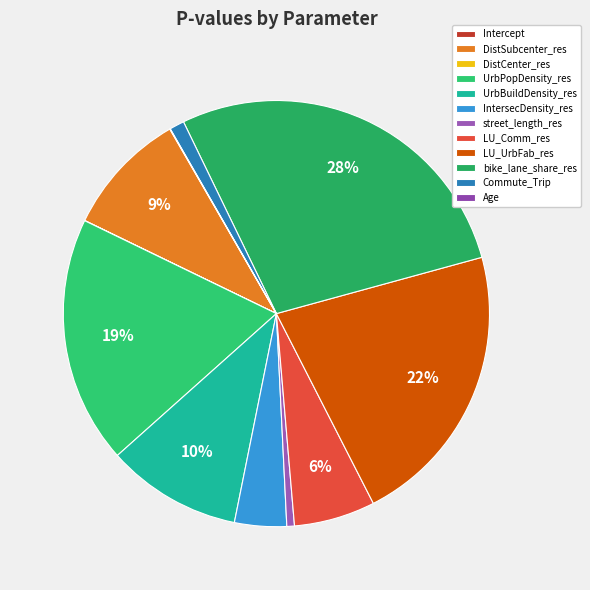

True or false: IntersecDensity_res accounts for 4% of the total.

True